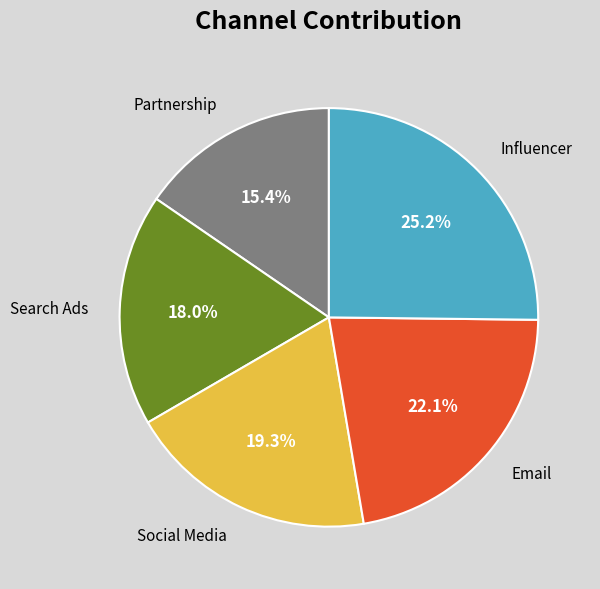

Which category has the biggest portion of the pie?

Influencer